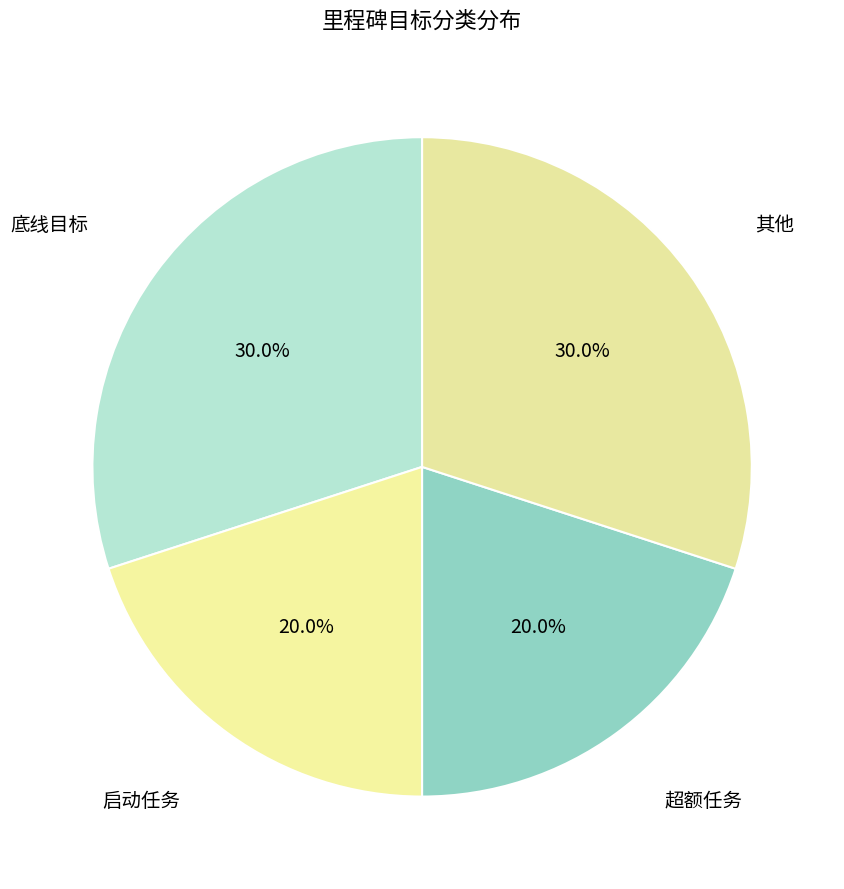

How many slices are in this pie chart?

4